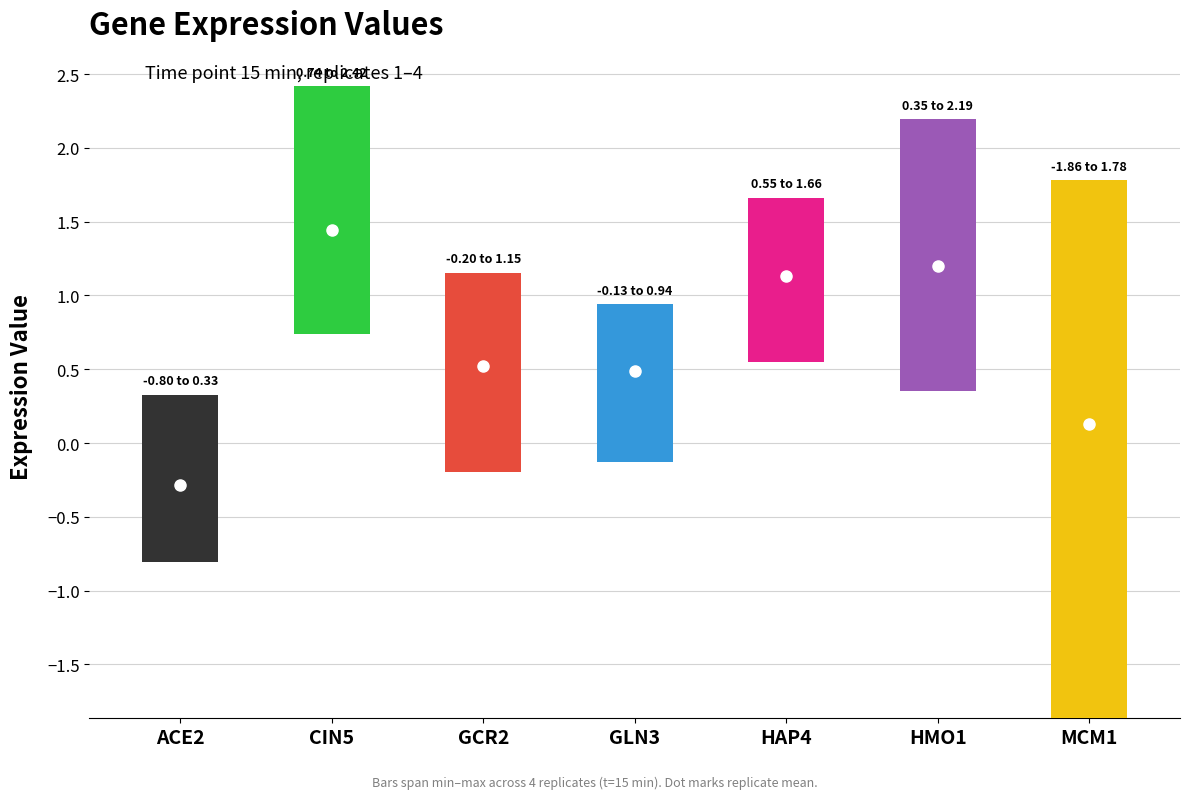

What is the total value across all series at CIN5?

5.8